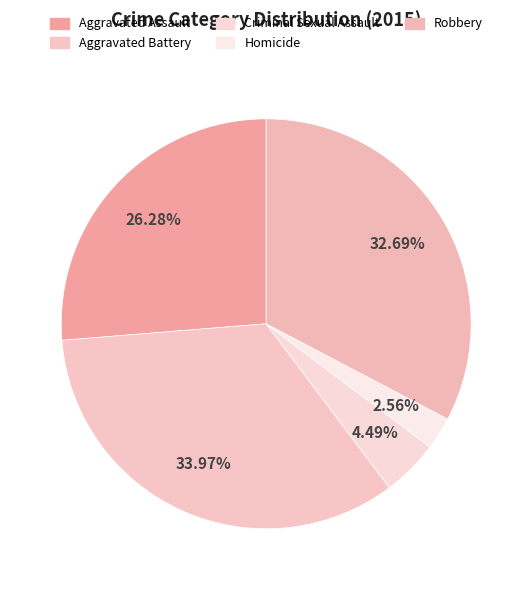

Which slice is the largest?

Aggravated Battery